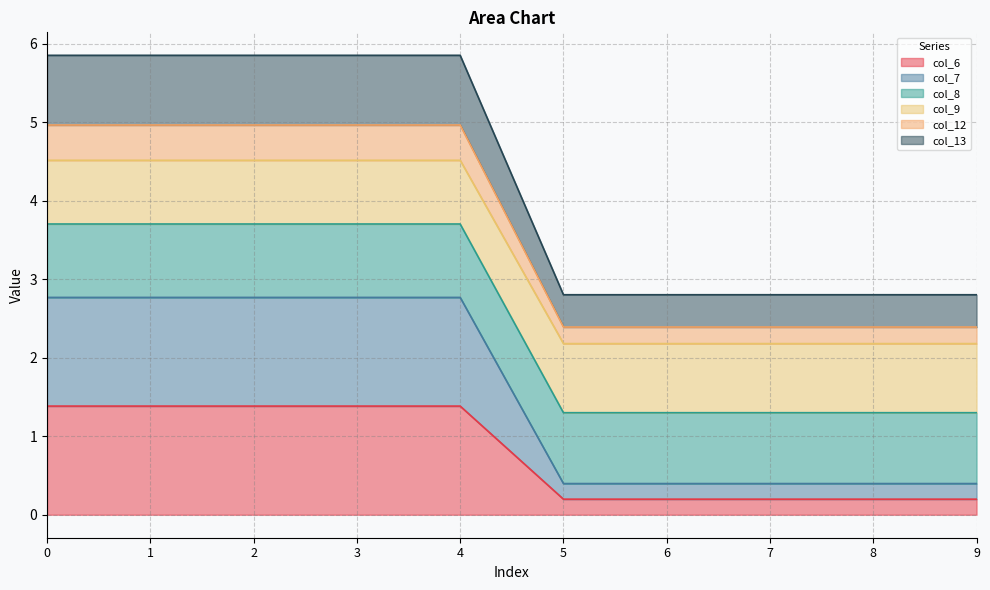

What is the maximum value shown in the chart?

5.8